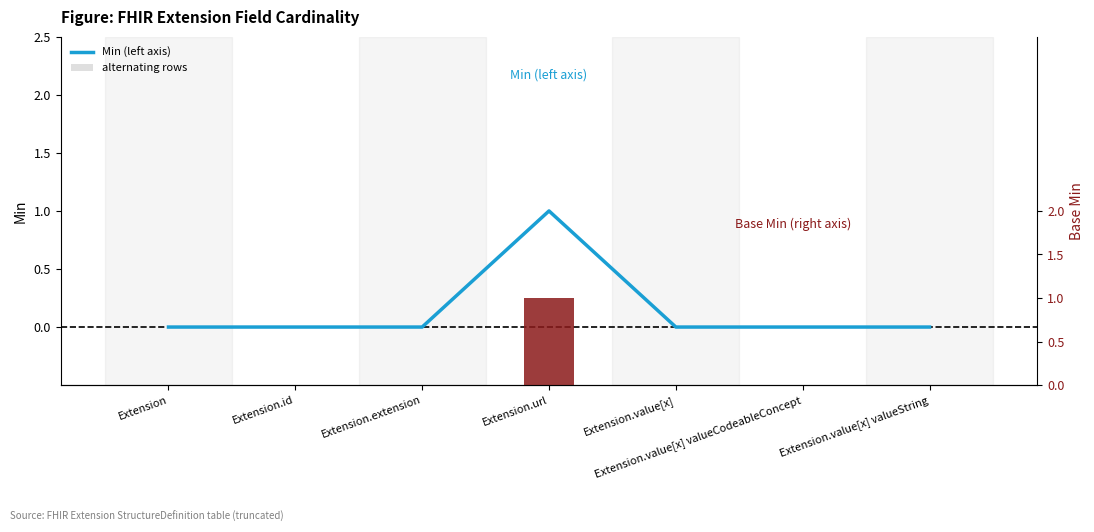

What position from the right is Extension.extension?

5